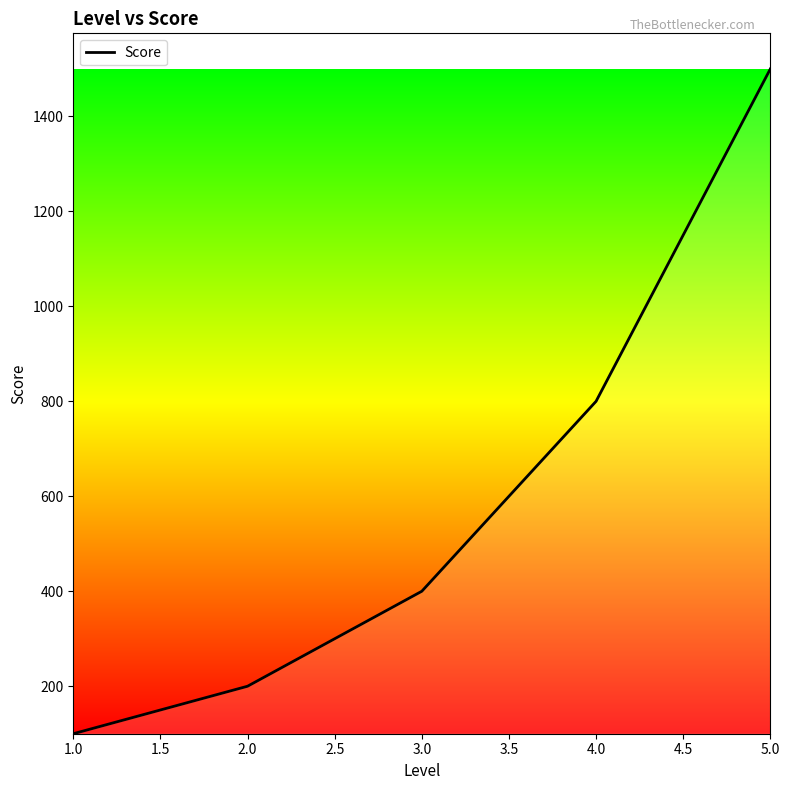

Does the chart have visible grid lines?

No